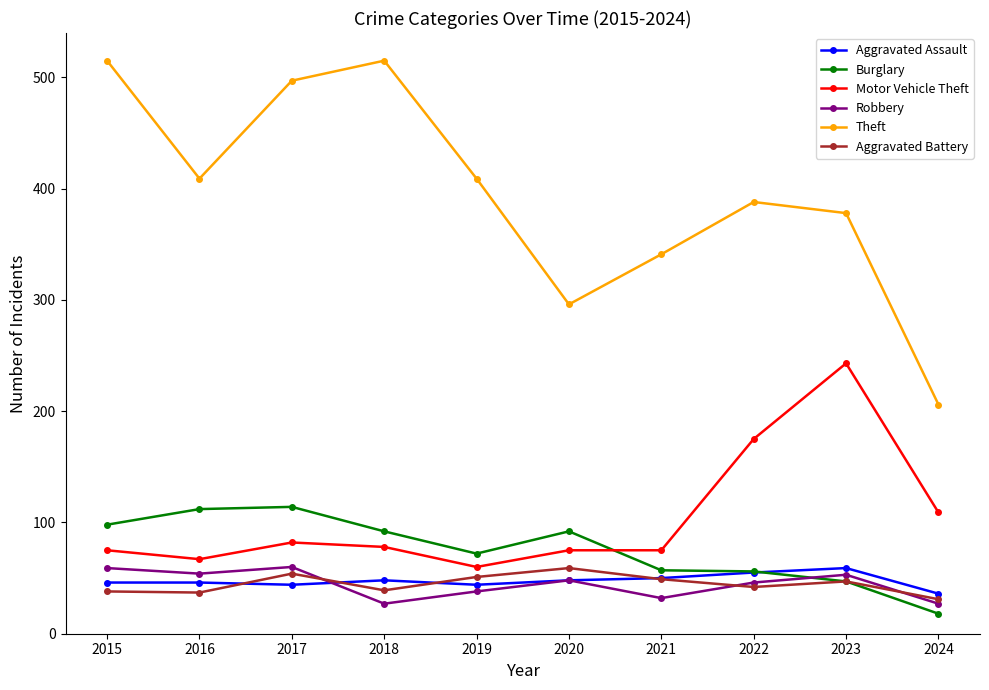

The Theft series shows 409 at 2019. True or false?

True